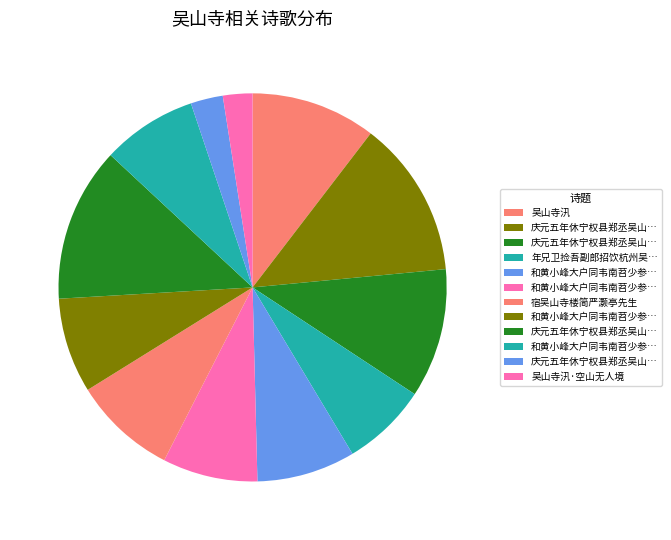

To the nearest percent, what is the average slice percentage?

8%